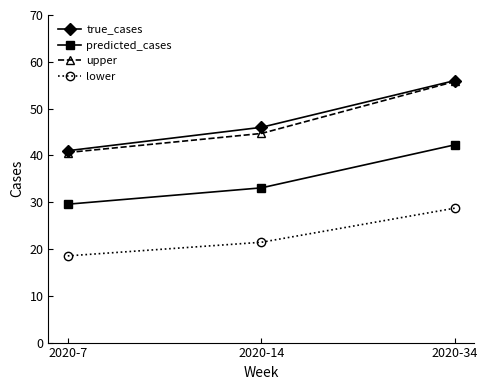

What is the value of the lower point at the 3rd from the left?

28.7